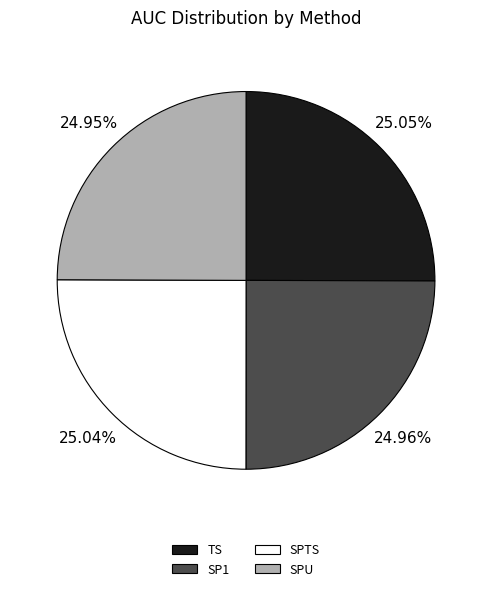

Does any single category account for the majority?

No